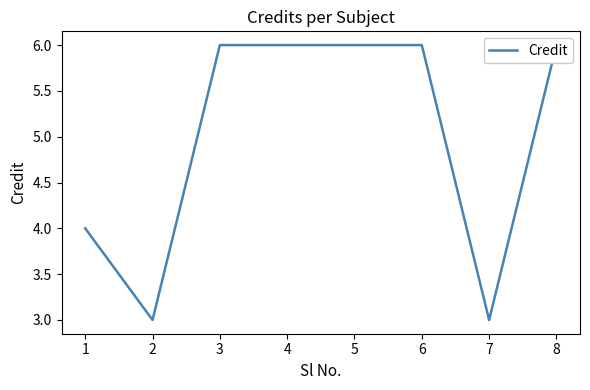

What is the difference between the values at 6 and 7?

3